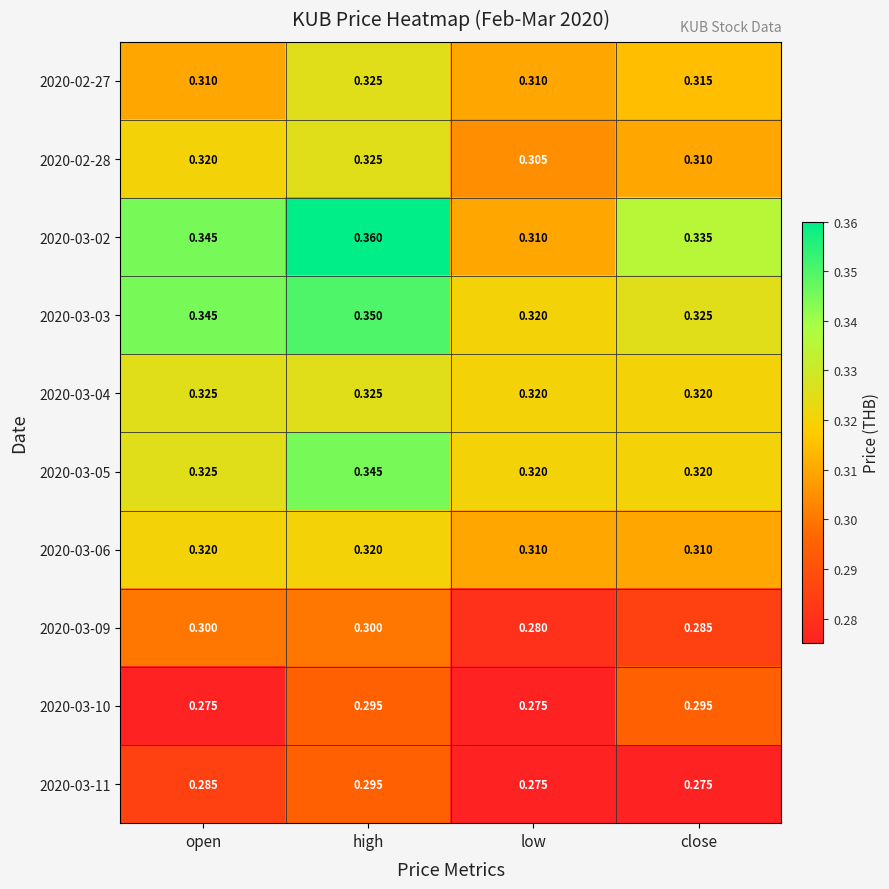

At which category is the sum across all series the highest?

high